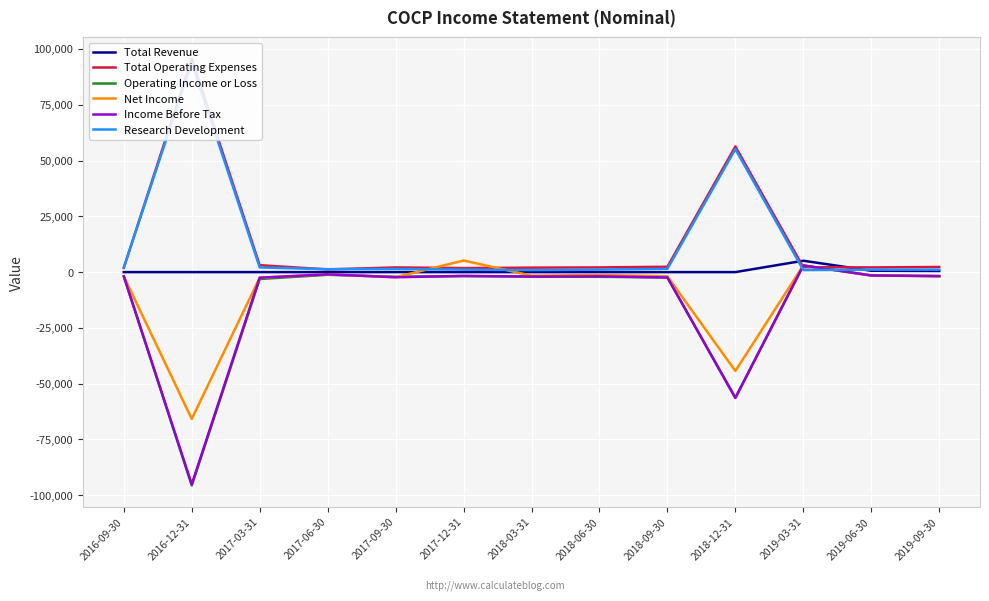

How many intersections are there between Income Before Tax and Total Operating Expenses?

2